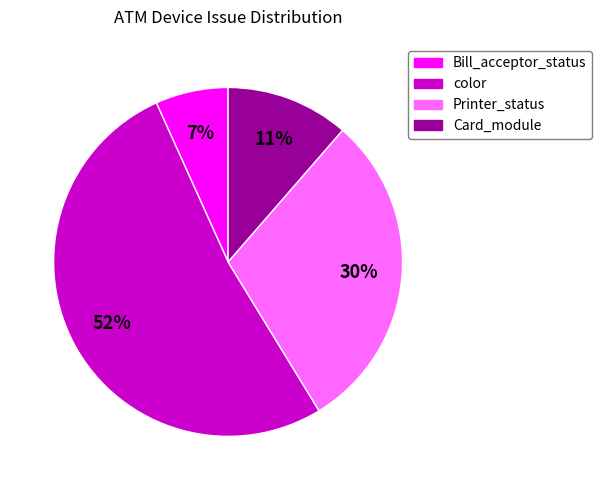

To the nearest percent, what is the difference between the largest and smallest slice percentages?

45%